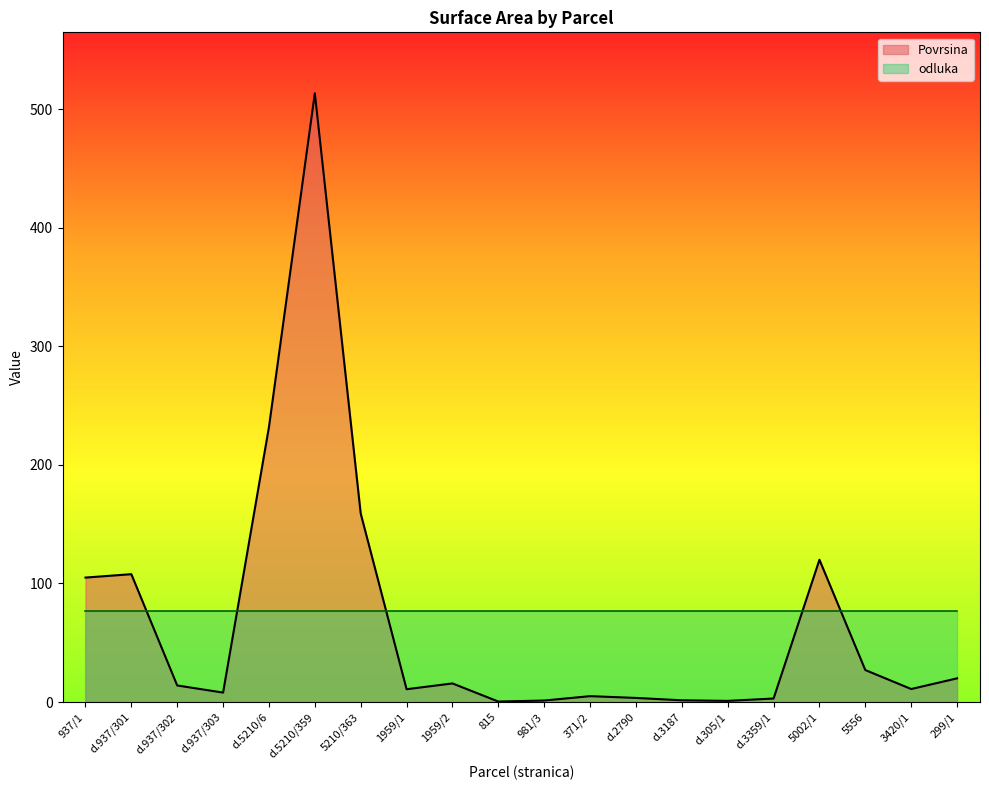

True or false: the data shows 13.8 at 299/1.

False